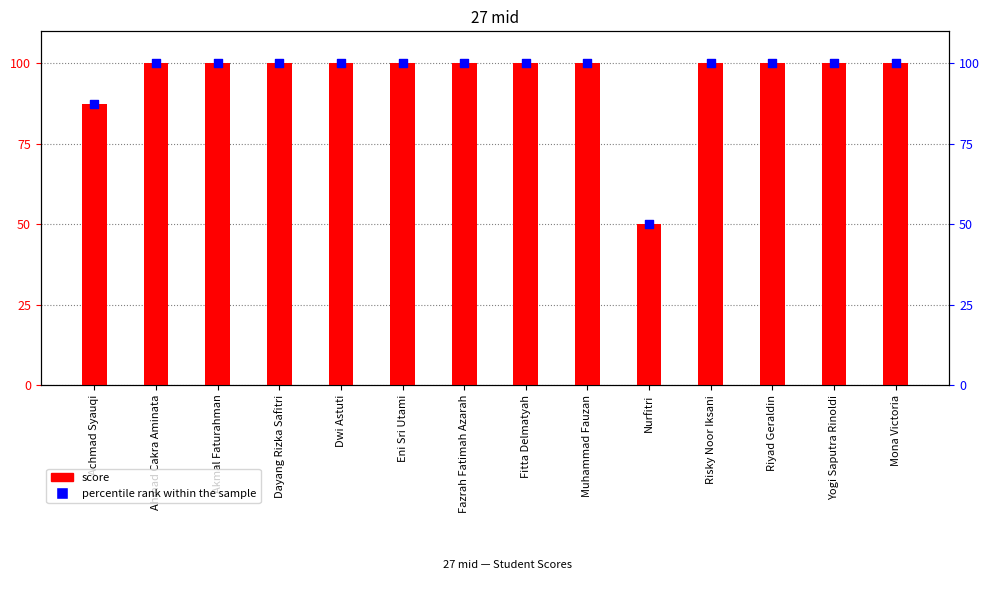

At how many categories does at least one series exceed 75?

13